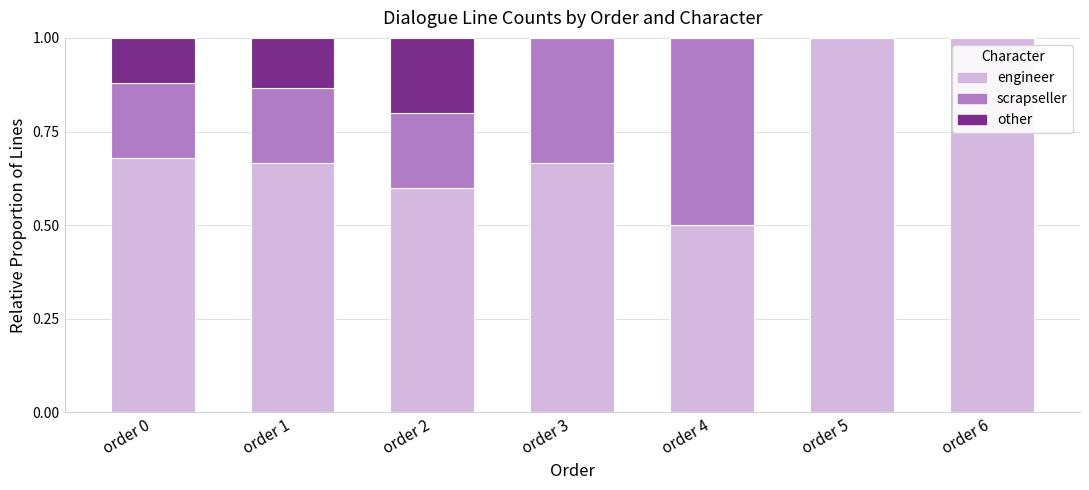

What is the sum of the engineer values at order 5 and order 4?

1.5